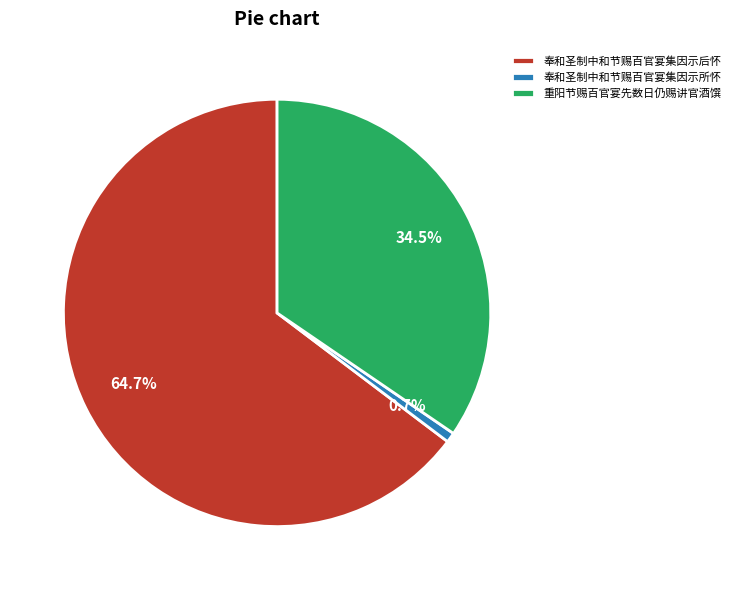

What percentage is the 奉和圣制中和节赐百官宴集因示后怀 slice, to the nearest percent?

65%